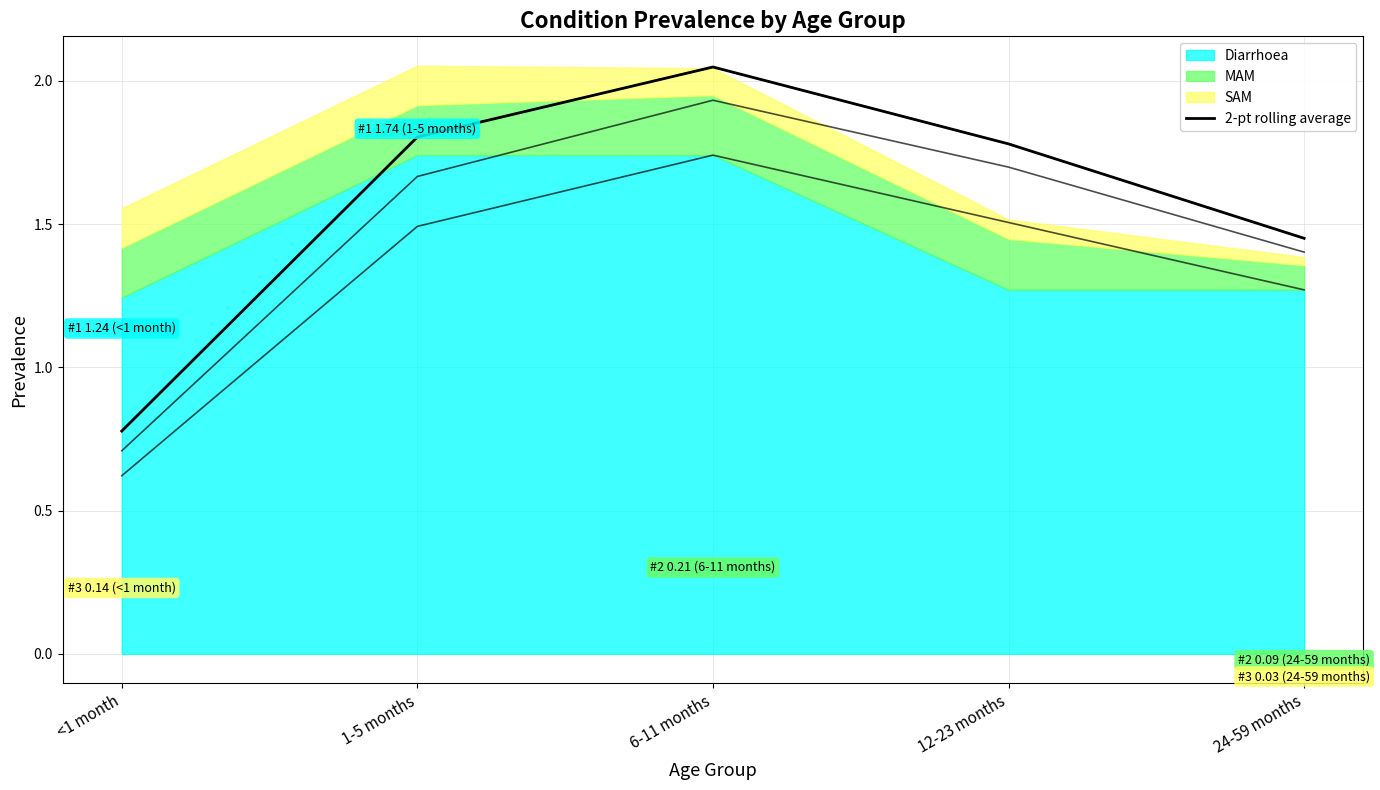

What is the difference between the second highest and minimum values?

1.0